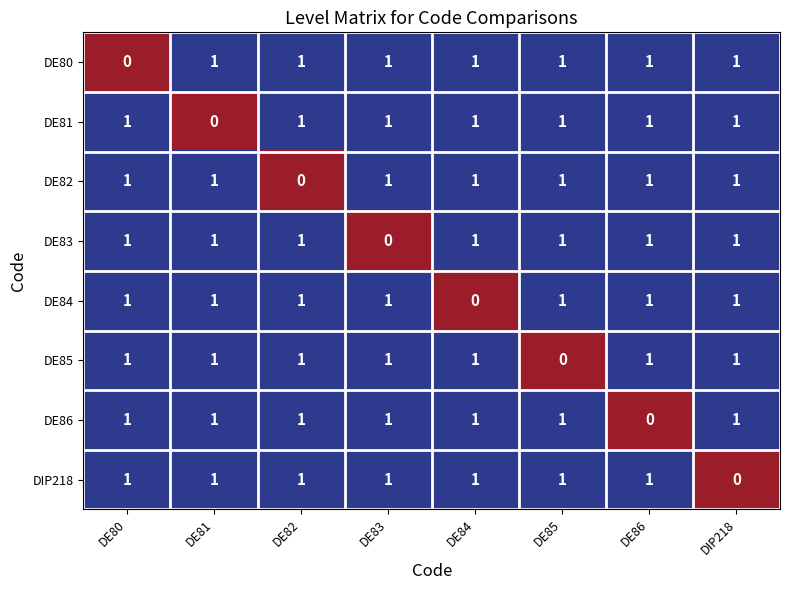

What is the total value across all series at DE86?

7